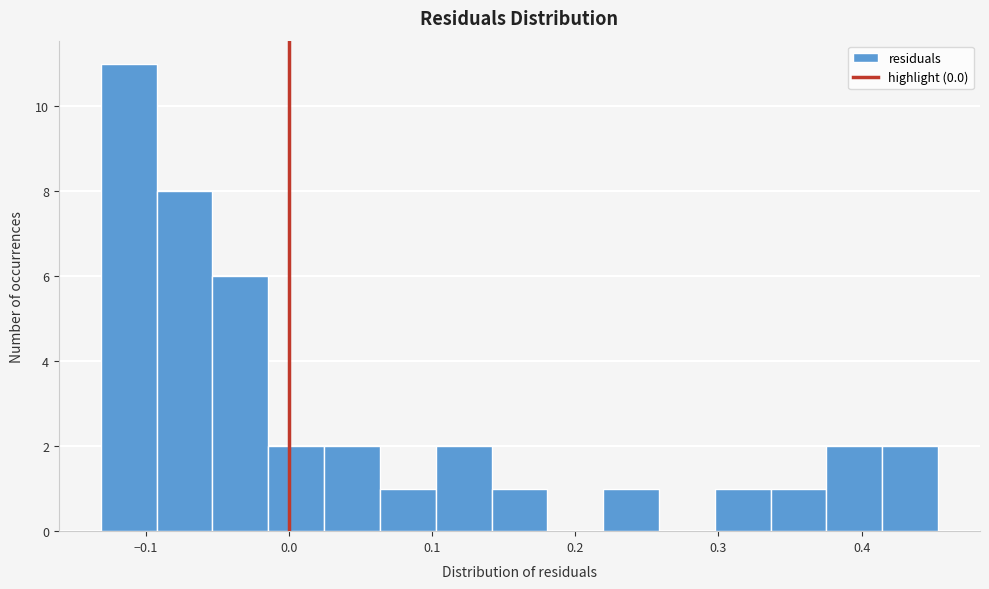

Read against the x-axis, roughly where is the centre of the tallest bar?

-0.11